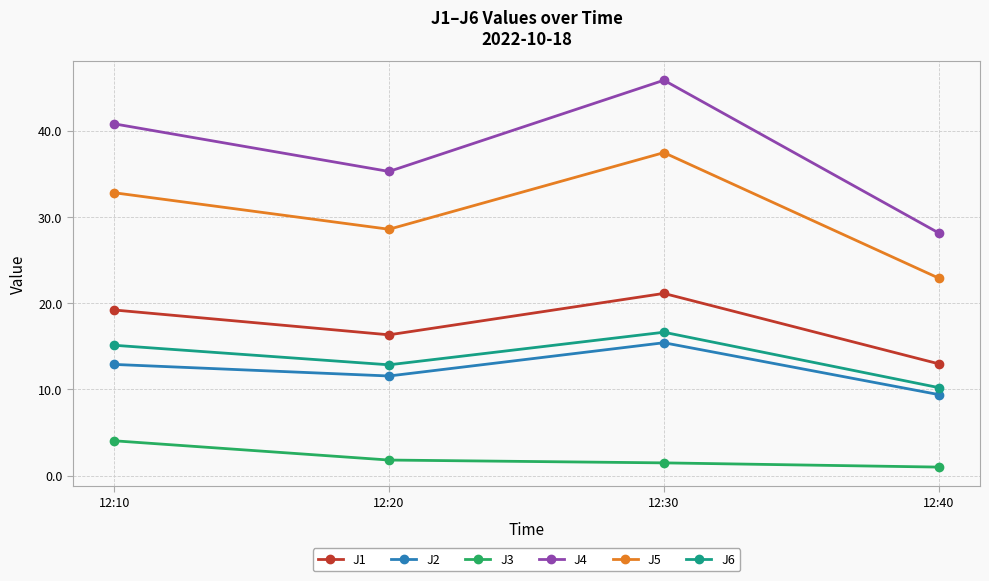

What is the highest value of the J4 series?

45.9